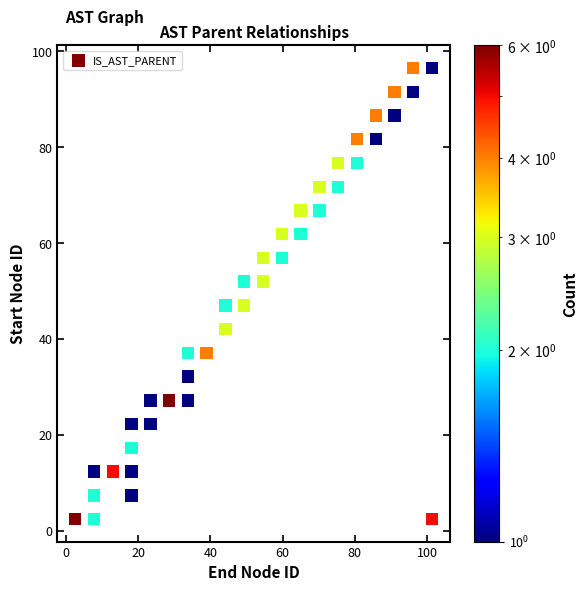

What is the range of Y values (max minus min)?

94.1